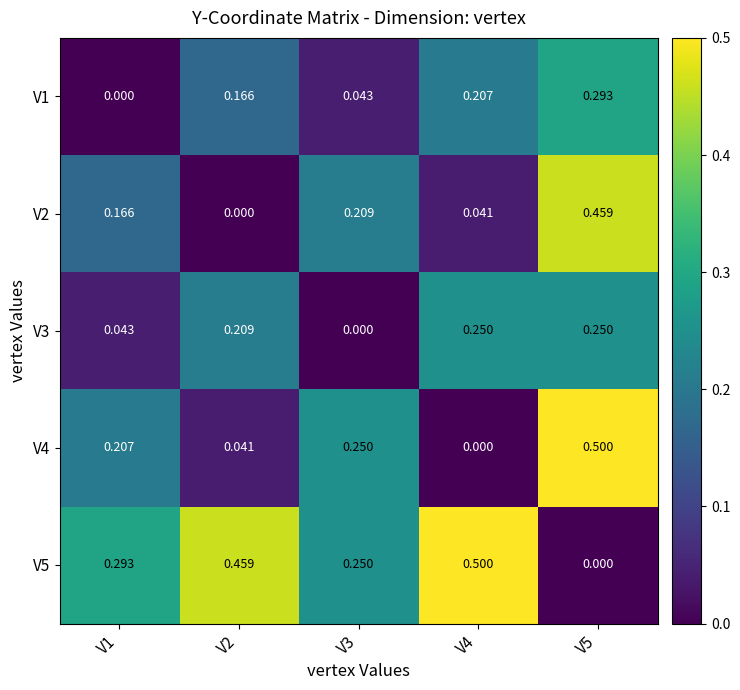

Is the value of V3 at V2 greater than the value of V4 at V3?

No